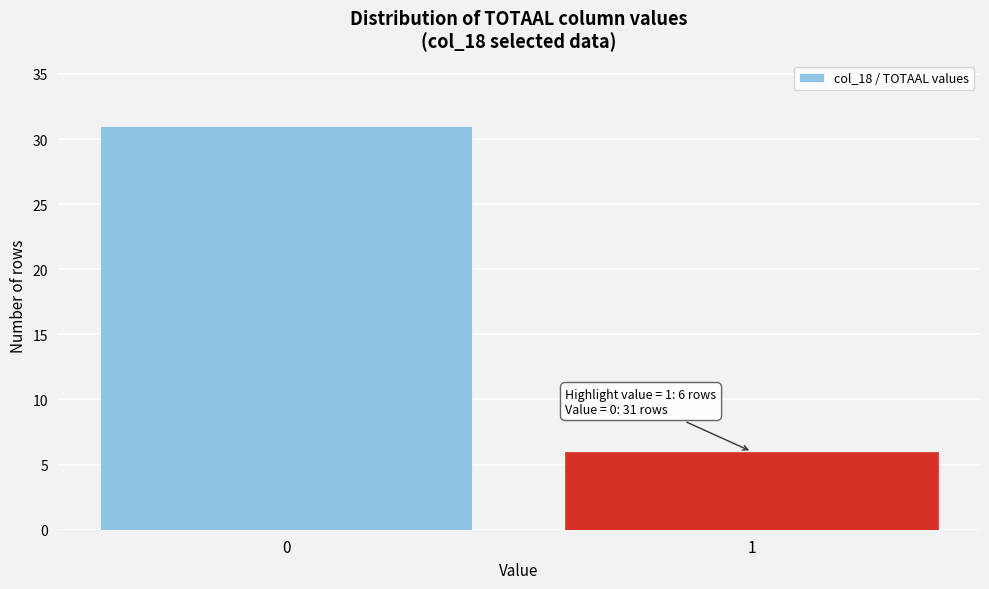

Reading left to right, extract all data points from this chart.

31	6